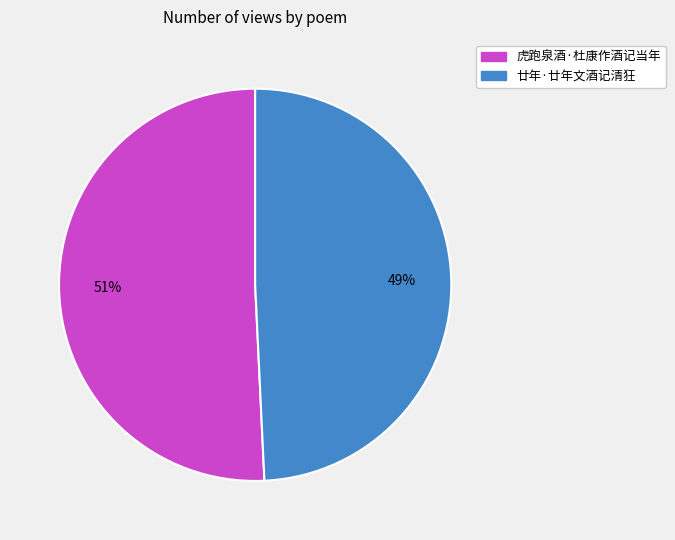

Which slice is the smallest?

廿年·廿年文酒记清狂